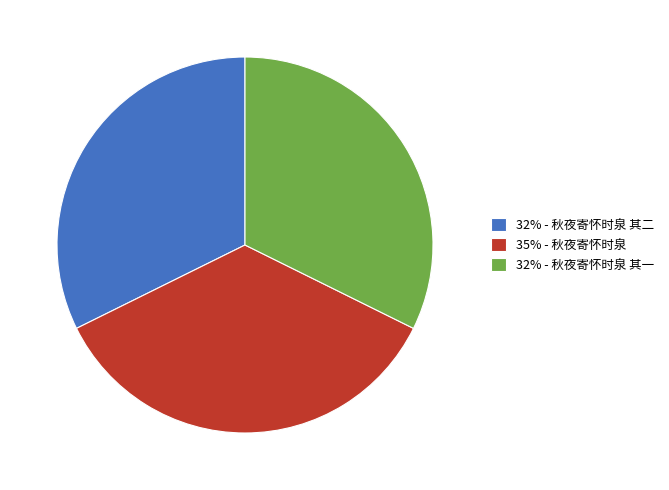

Is there a majority slice in this chart?

No